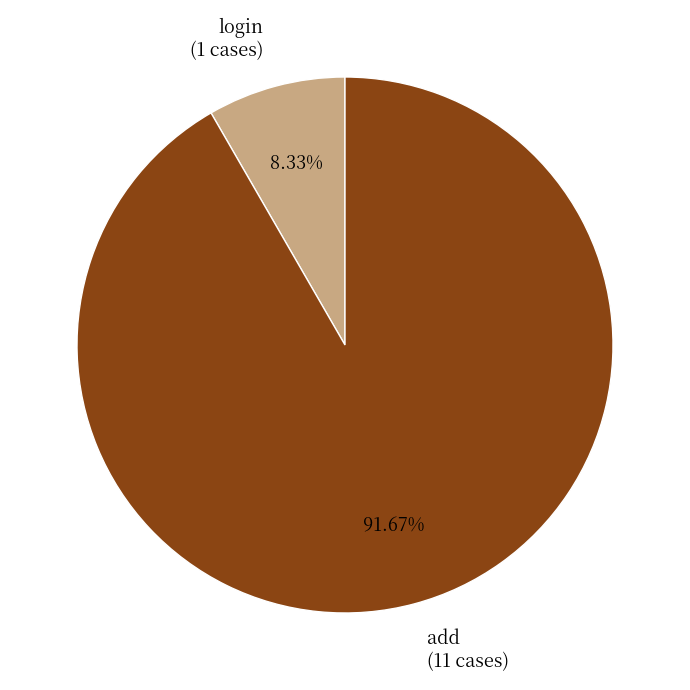

To the nearest percent, what percentage of the pie is add?

92%